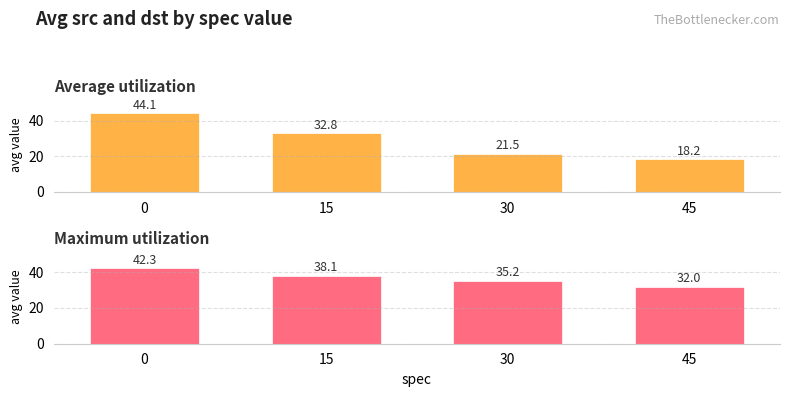

Reading left to right, list all the values displayed in this chart.

Average utilization: 44.1	32.8	21.5	18.2
Maximum utilization: 42.3	38.1	35.2	32.0